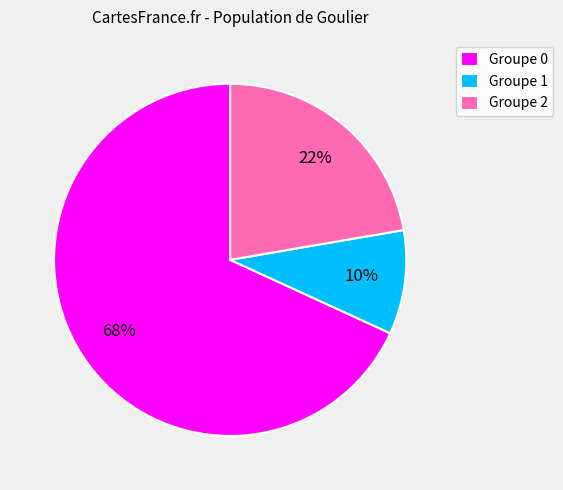

Between Groupe 2 and Groupe 1, which is larger?

Groupe 2